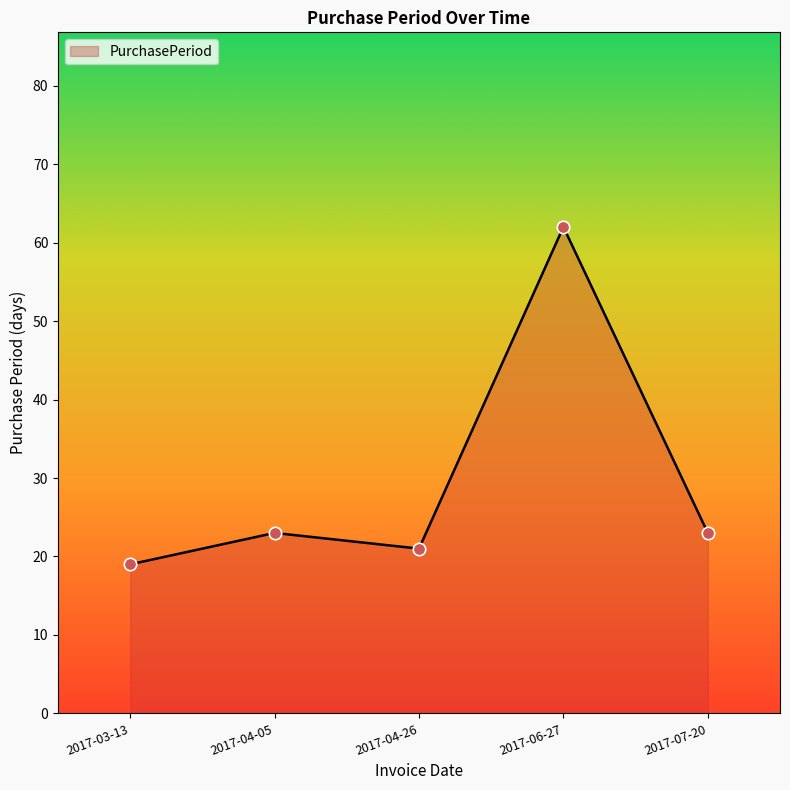

Which has a higher value, 2017-04-05 or 2017-06-27?

2017-06-27